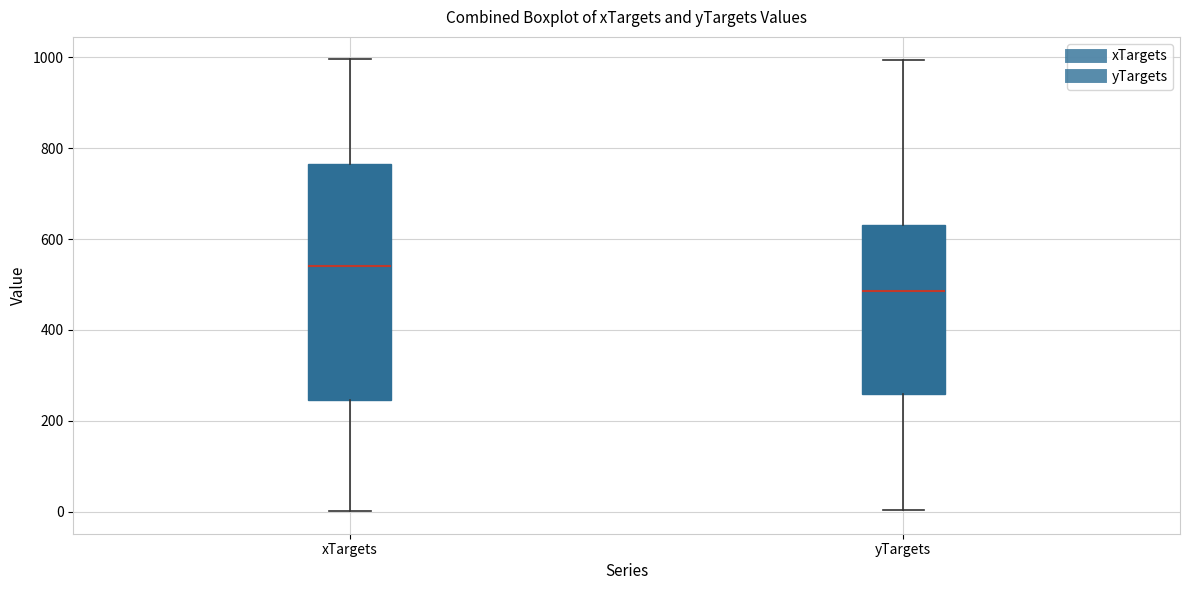

Which box's median line is the lowest?

yTargets